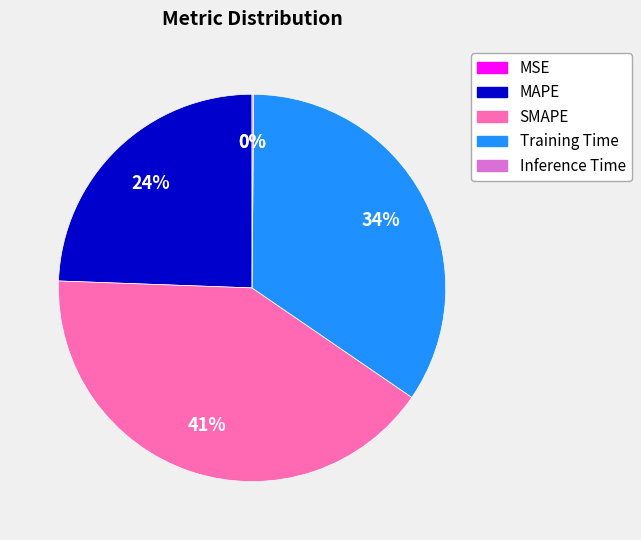

To the nearest percent, what is the difference between the largest and smallest slice percentages?

41%